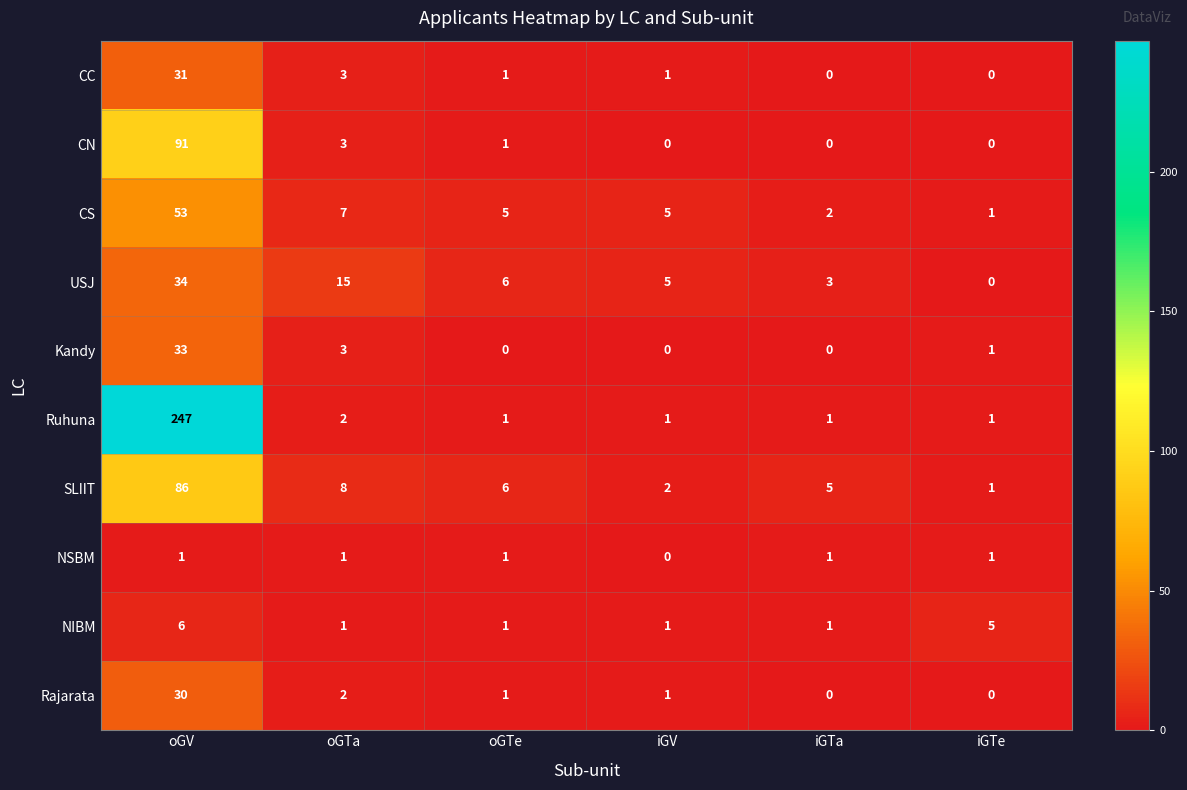

The NIBM series shows 2 at iGV. True or false?

False